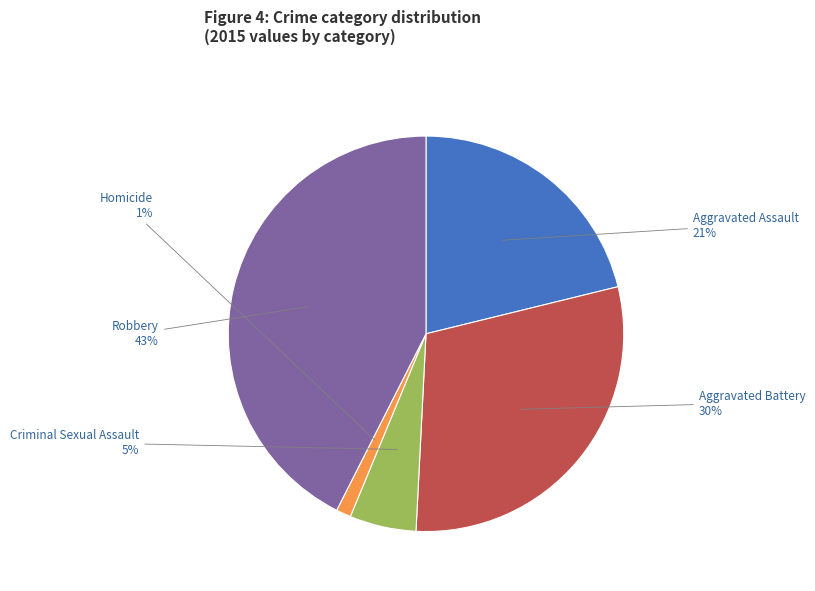

Does Aggravated Battery account for over 50% of the chart?

No